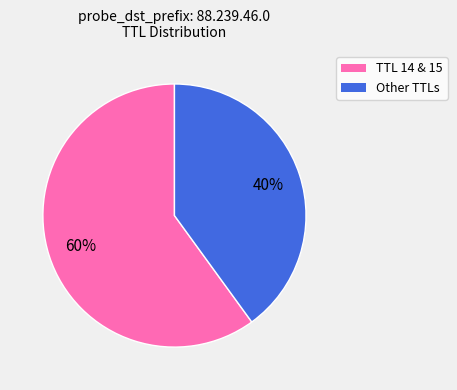

Is there any slice that represents more than half of the pie?

Yes